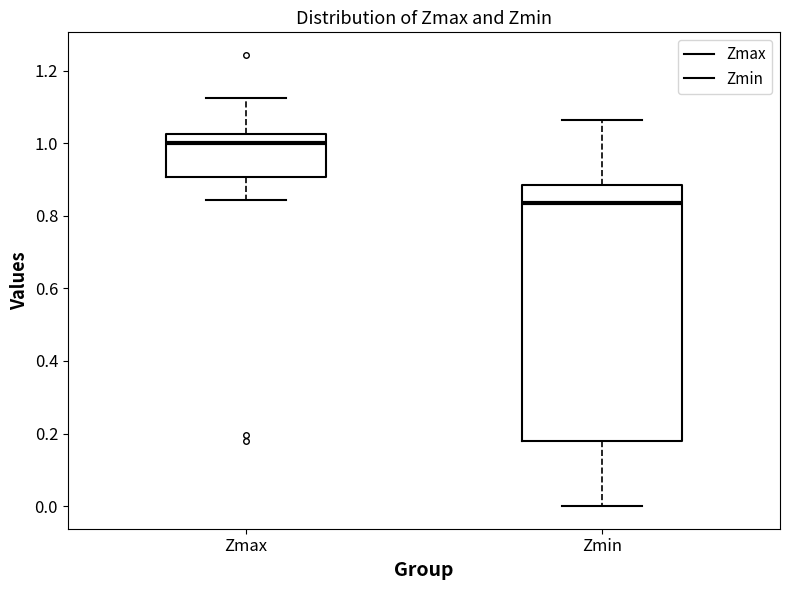

Reading left to right, read every box against the y-axis: the position of its median line, the range the box covers, and the ends of its whiskers. The values are not printed on the chart, so give them approximately, as read against the axis.

Zmax: median 1.00, box 0.90 to 1.02, whiskers 0.84 to 1.12
Zmin: median 0.84, box 0.18 to 0.88, whiskers 0.00 to 1.06